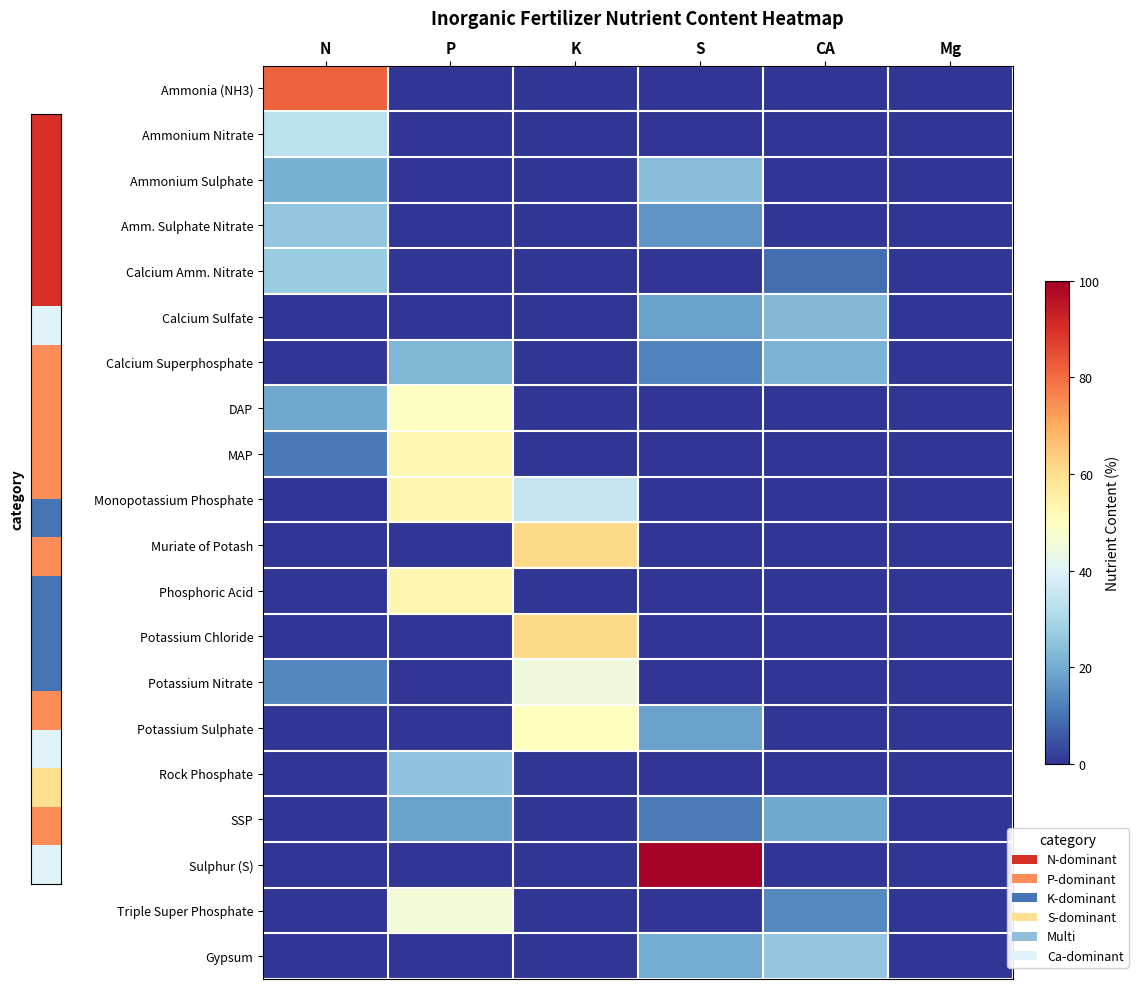

At which category is the sum across all series the highest?

P